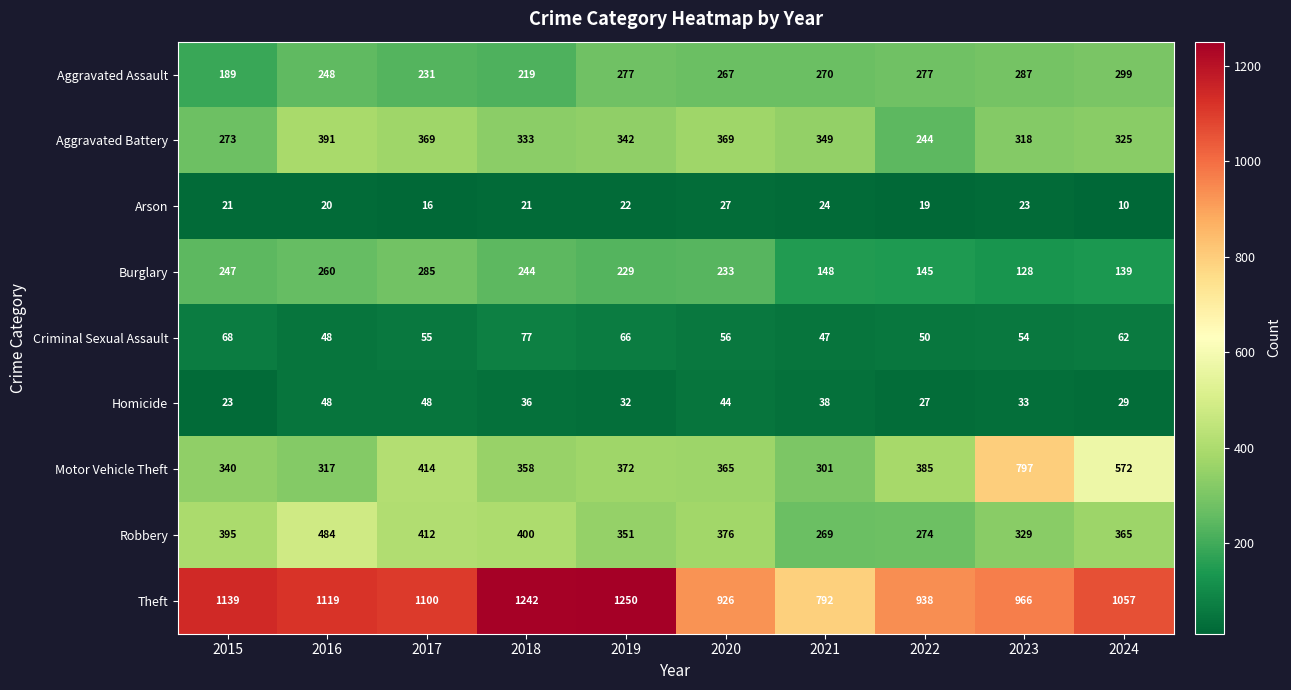

True or false: Aggravated Assault has a value of 231 at 2017.

True